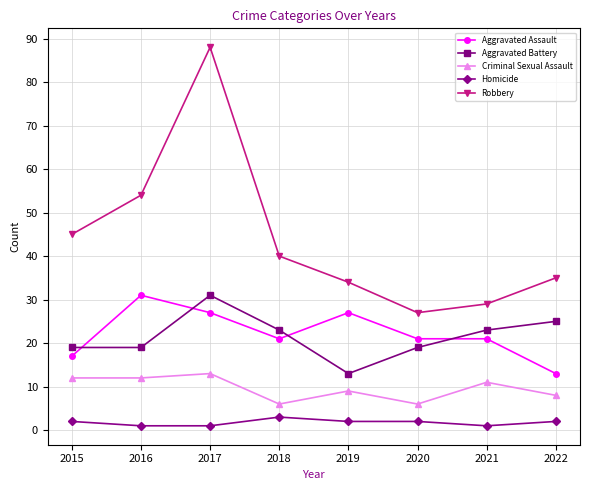

Reading right to left, what are all the values shown in this chart?

Aggravated Assault: 13	21	21	27	21	27	31	17
Aggravated Battery: 25	23	19	13	23	31	19	19
Criminal Sexual Assault: 8	11	6	9	6	13	12	12
Homicide: 2	1	2	2	3	1	1	2
Robbery: 35	29	27	34	40	88	54	45